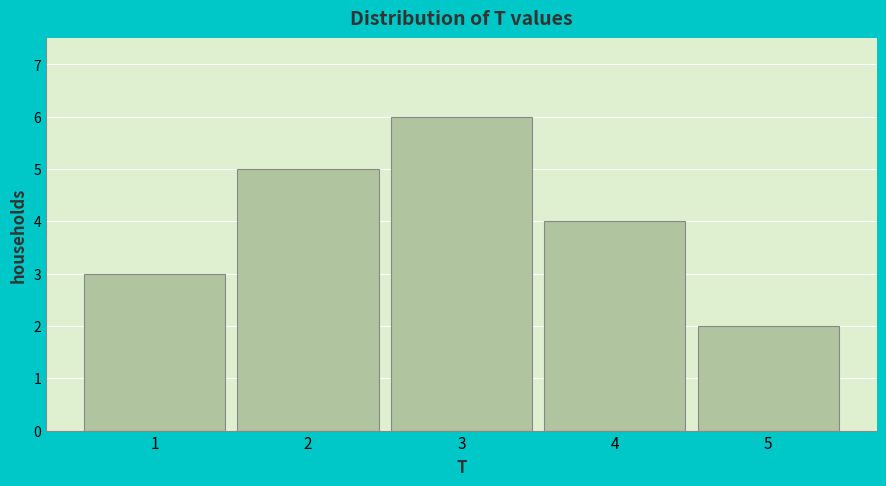

Over which range of the x-axis is the bar tallest?

2.5 to 3.5